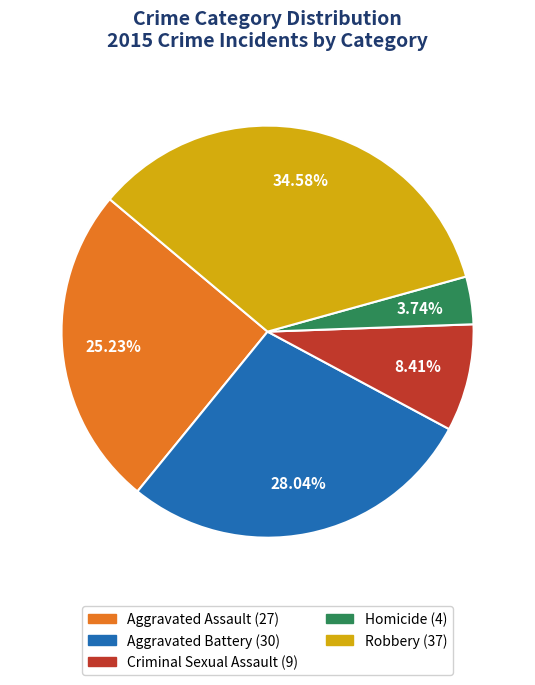

To the nearest percent, what percentage of the pie is Aggravated Battery?

28%